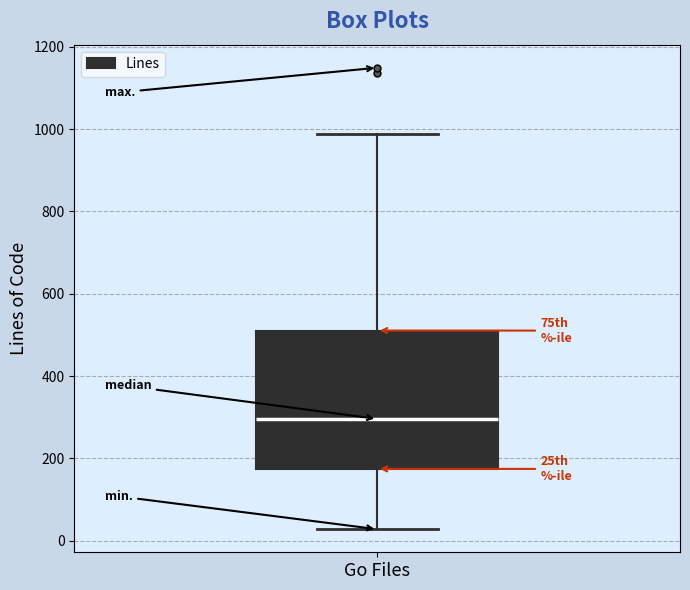

Where does the lower whisker of the box for Go Files end on the y-axis? The values are not printed on the chart, so give them approximately, as read against the axis.

20